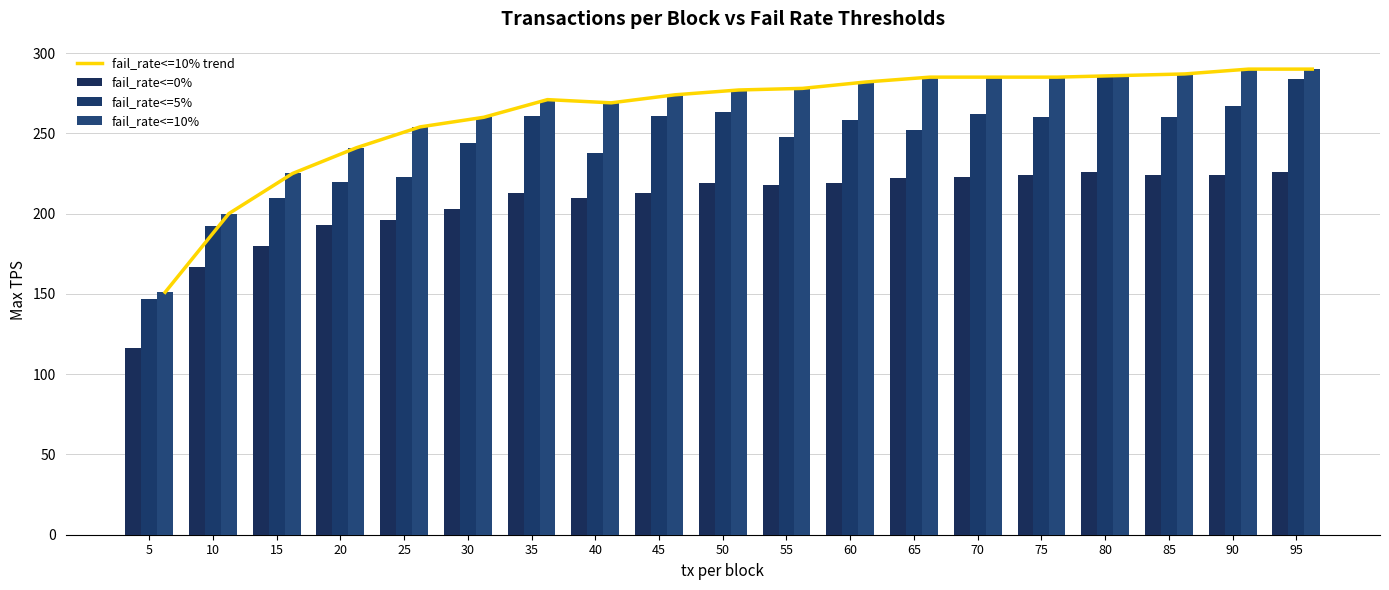

What are all the series names shown in the legend?

fail_rate<=10% trend, fail_rate<=0%, fail_rate<=5%, fail_rate<=10%